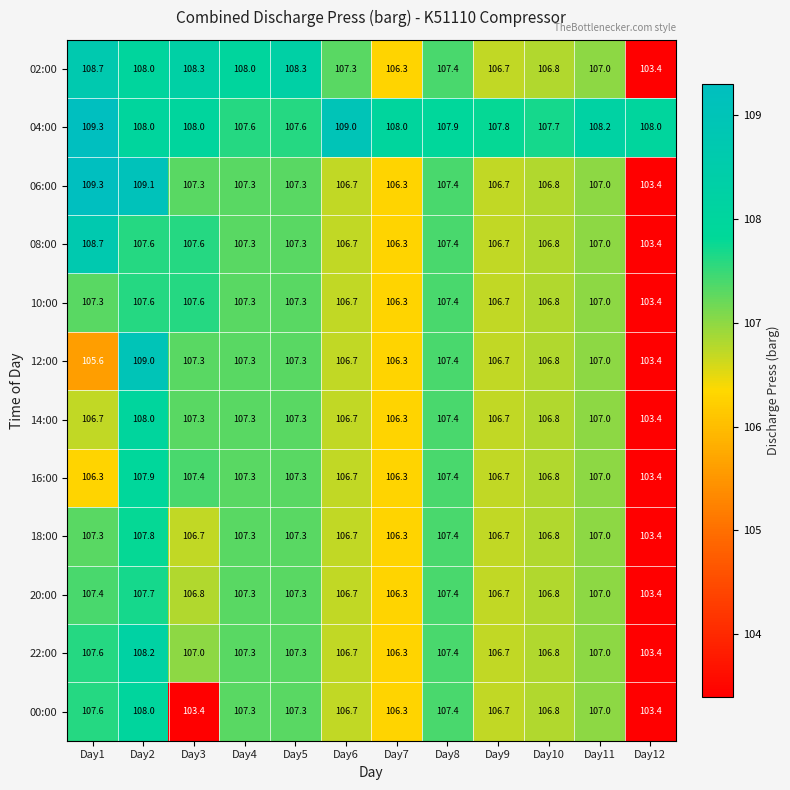

Between Day3 and Day4, which series saw the biggest shift?

00:00